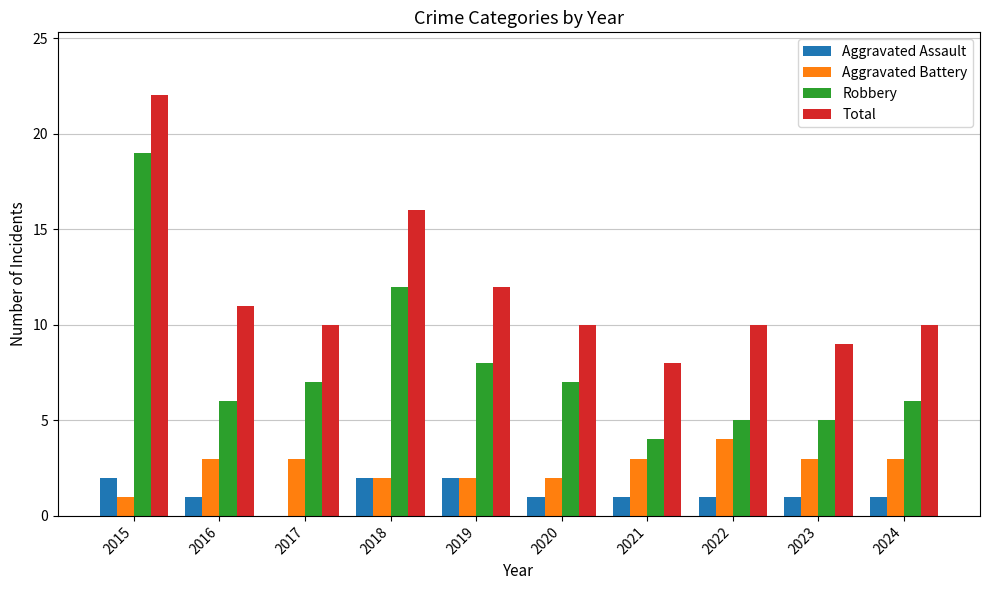

Between 2015 and 2023, which series saw the biggest shift?

Robbery